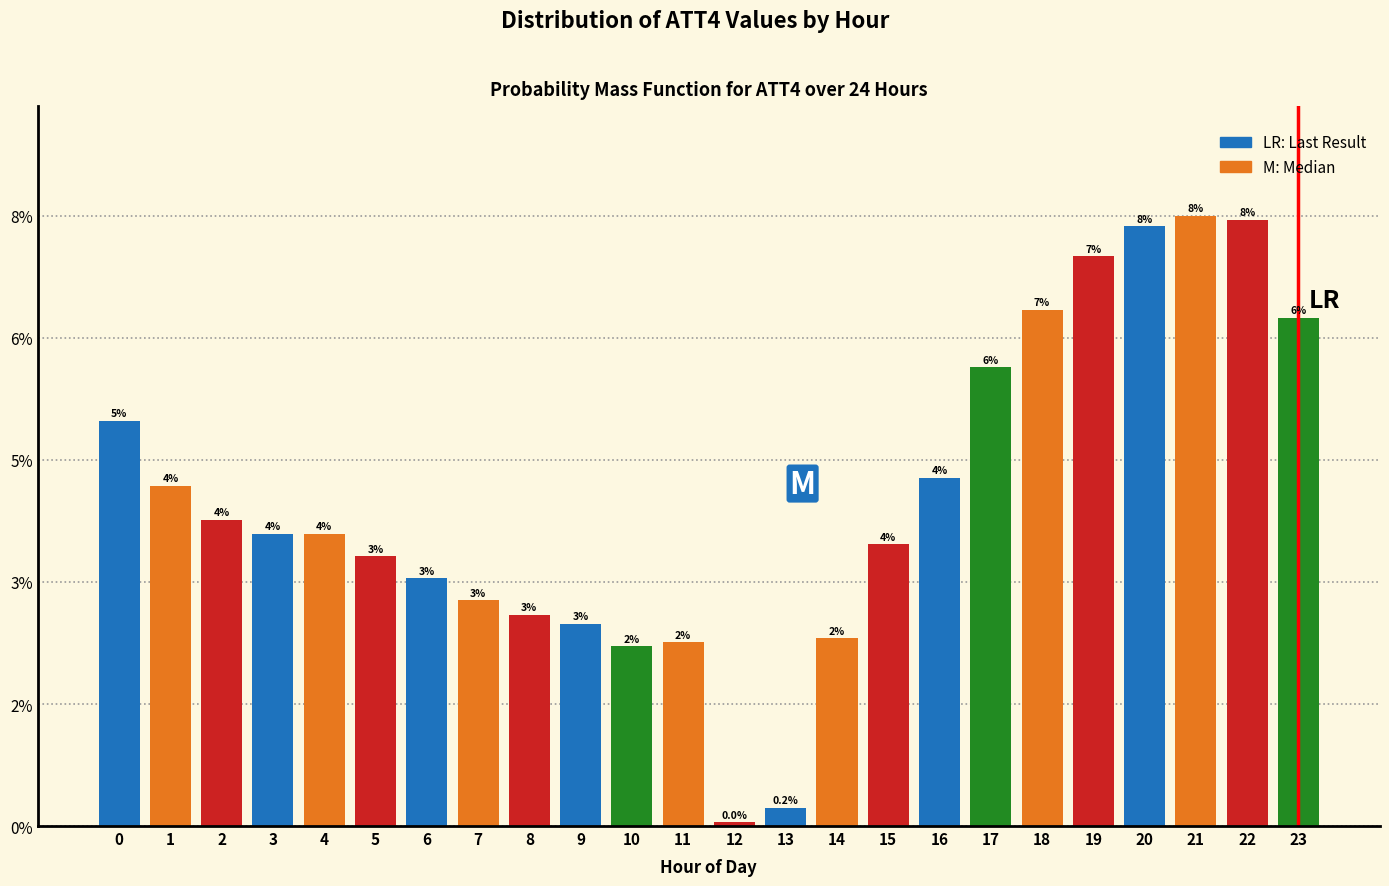

Are the bars horizontal?

No